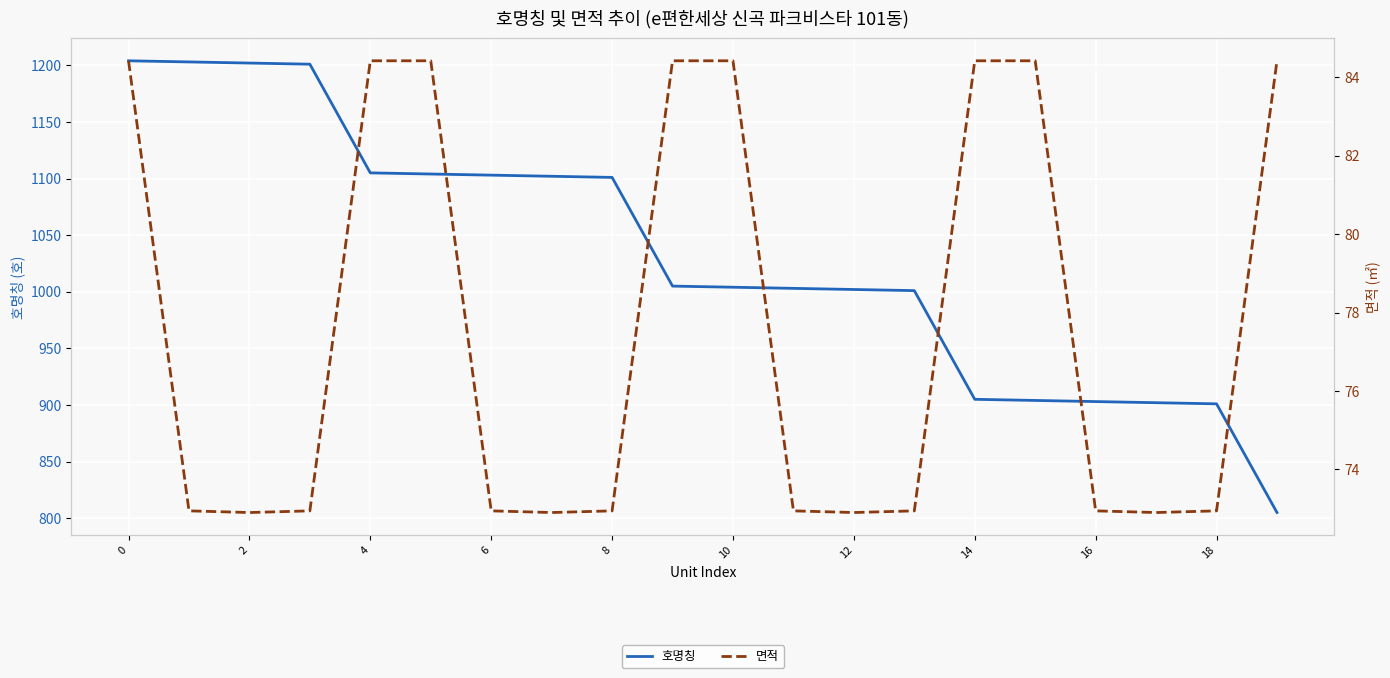

The 호명칭 series shows 1002 at 12. True or false?

True